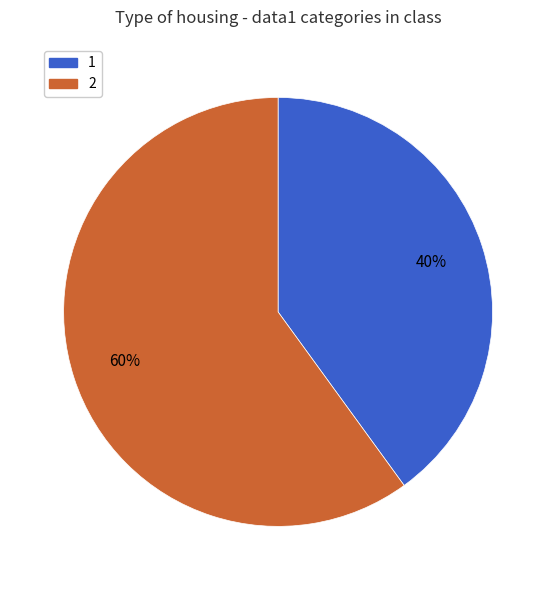

Which category has the smallest portion of the pie?

1